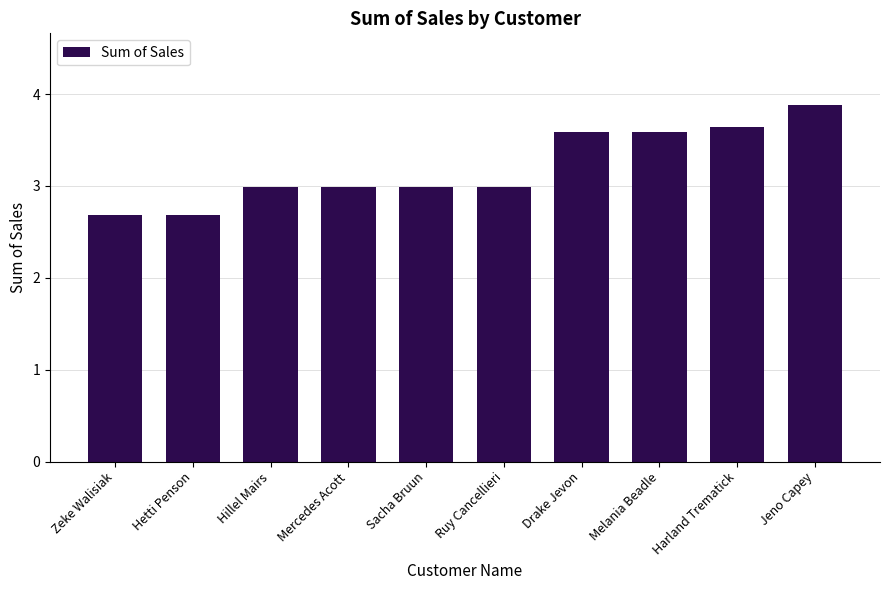

Approximately how many times larger is the value at Hetti Penson compared to Jeno Capey?

0.7